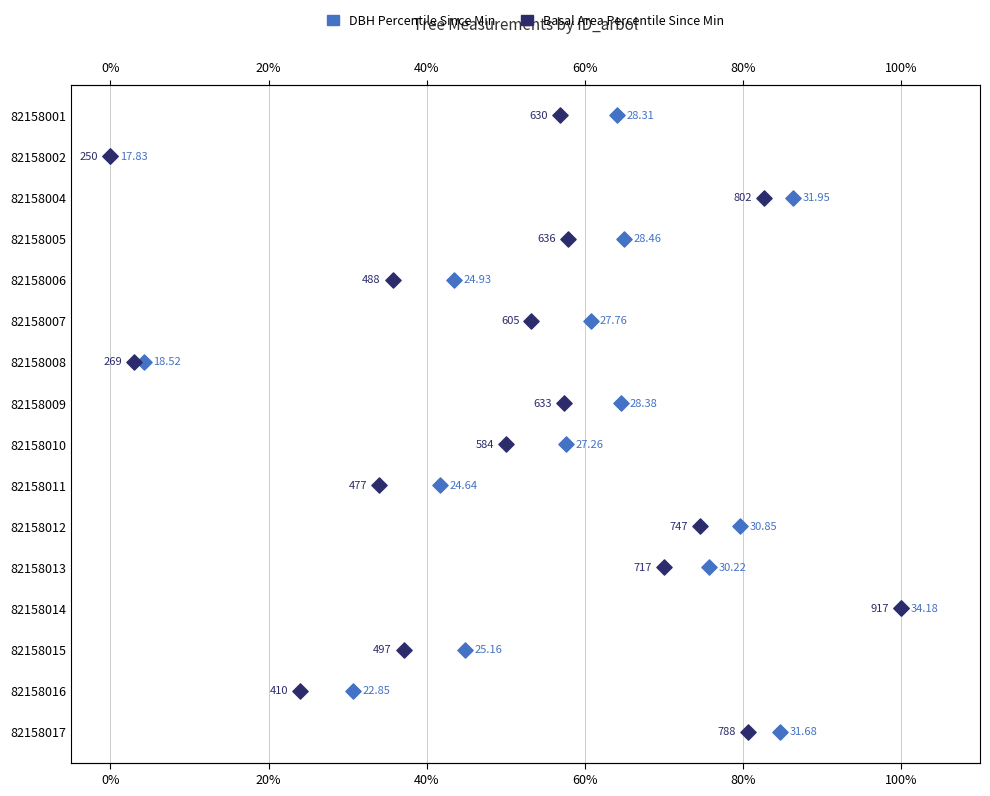

Which series has the largest total across all categories?

DBH Percentile